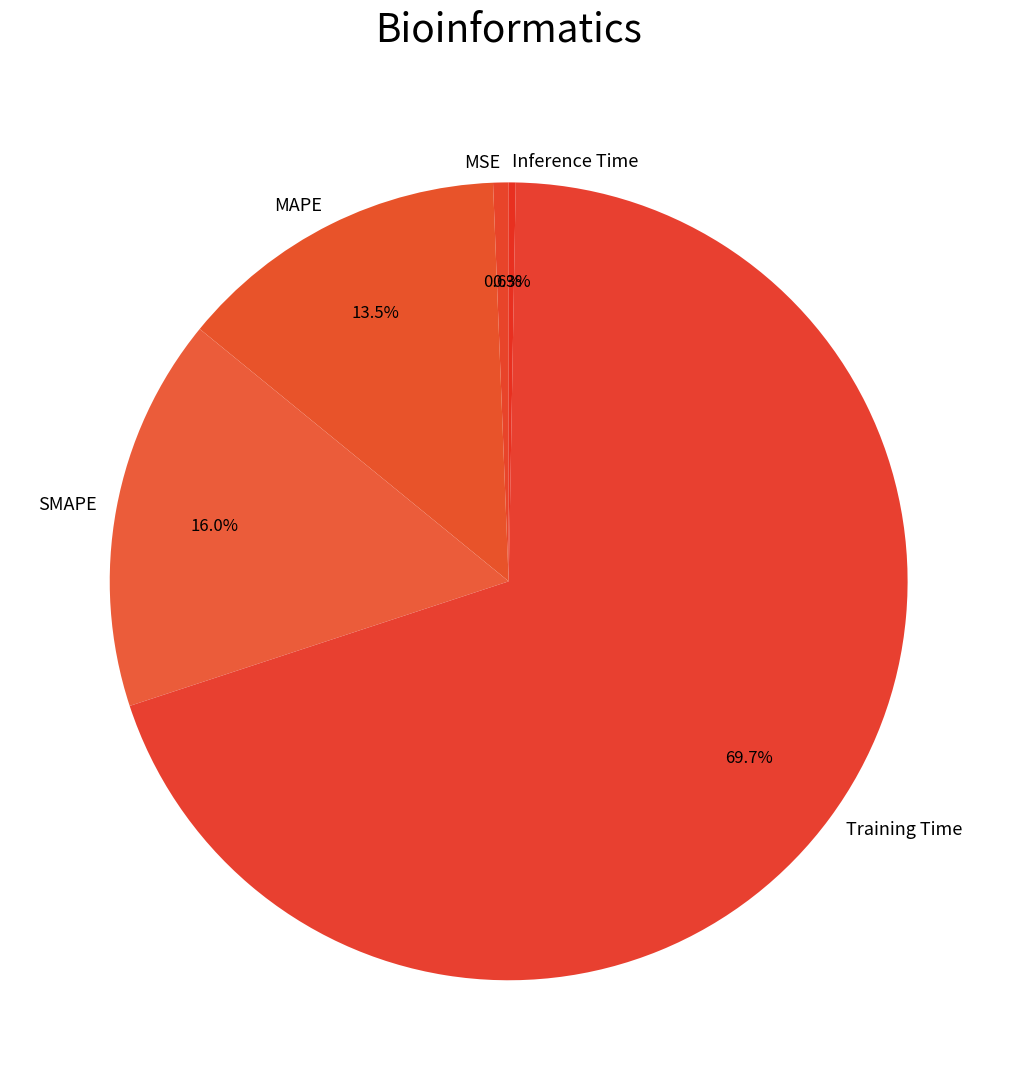

What is the largest slice in the pie chart?

Training Time